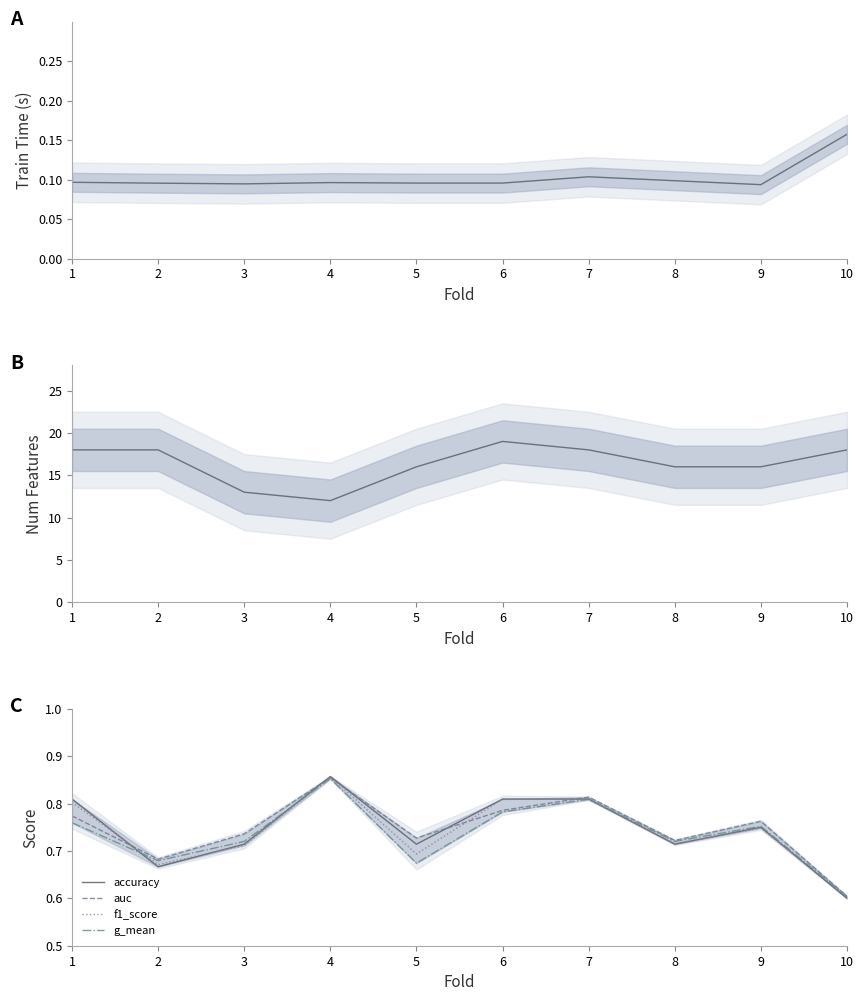

Rank the categories by auc value from lowest to highest.

10, 2, 8, 5, 3, 9, 1, 6, 7, 4